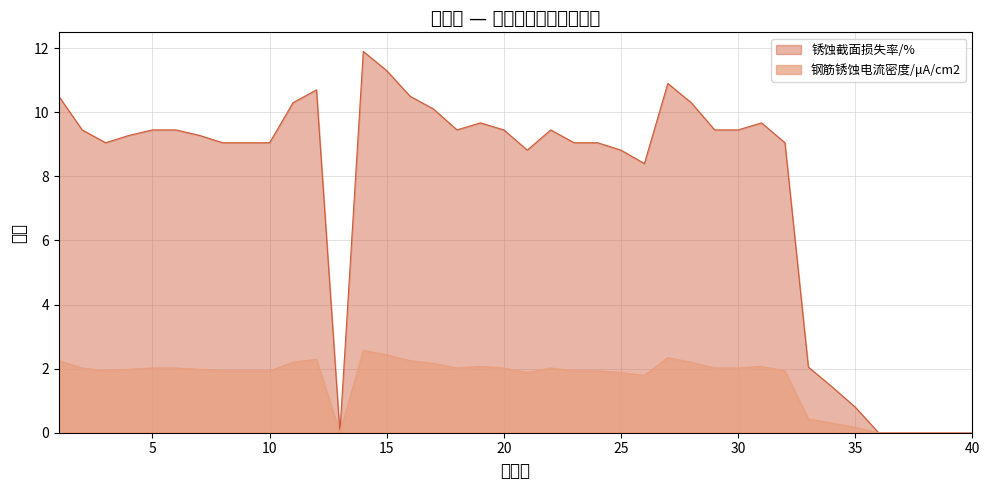

The value of 钢筋锈蚀电流密度/μA/cm2 at 30 is 0.6. True or false?

False